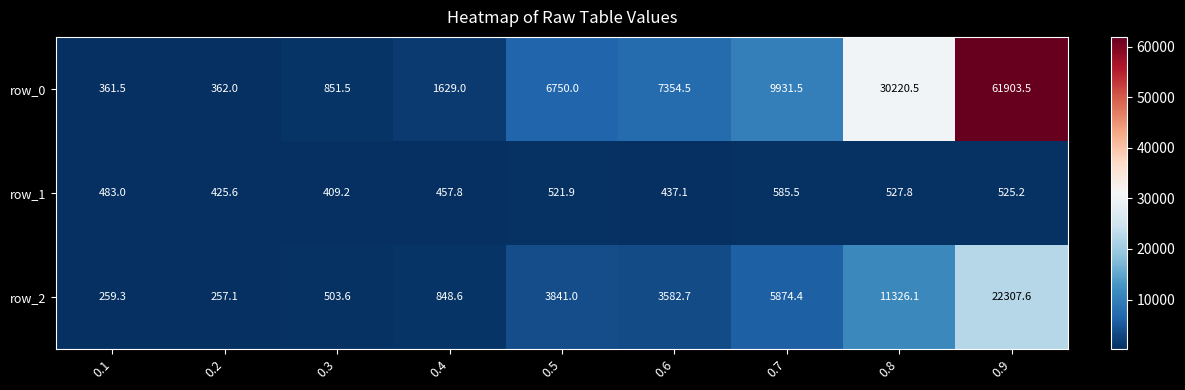

How many data points in row_1 are less than 483?

4